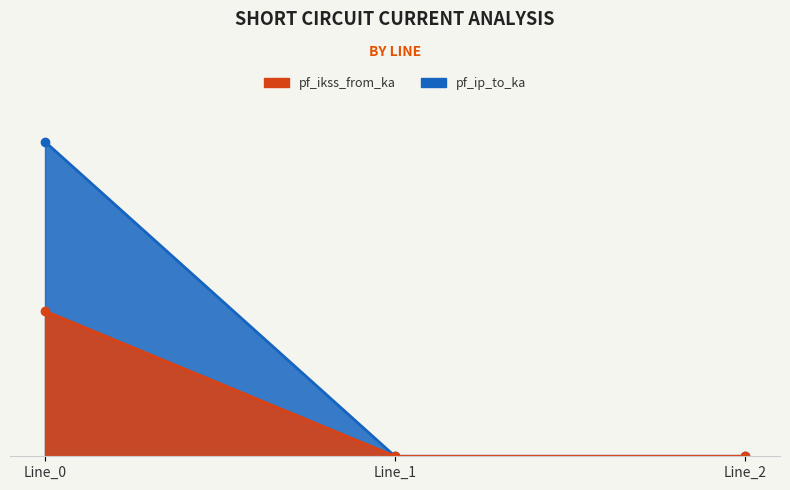

Is the value of pf_ip_to_ka at Line_1 greater than the value of pf_ikss_from_ka at Line_0?

No